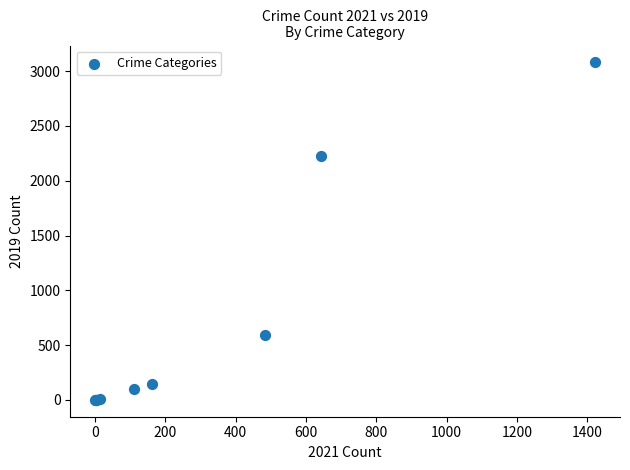

What Y value in the scatter plot is closest to 1540?

2230